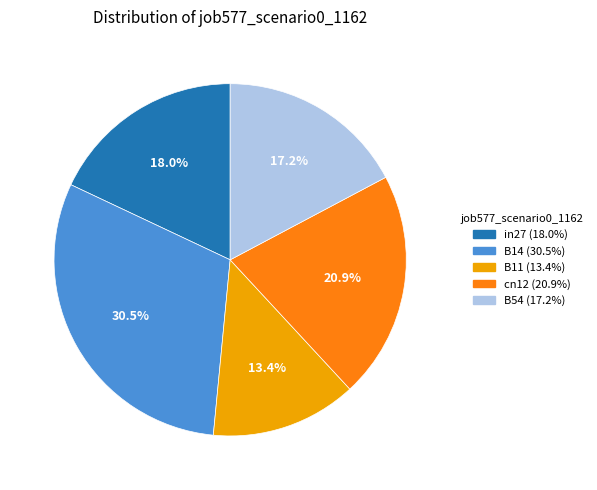

To the nearest percent, what portion does in27 represent?

18%